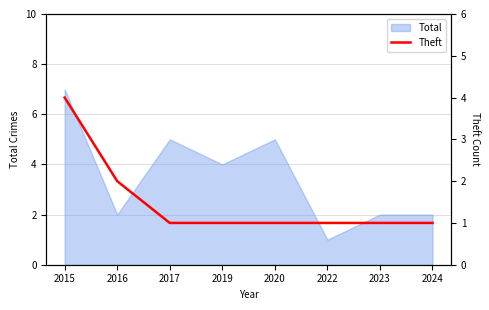

Reading left to right, extract all data points from this chart.

2015=4	2016=2	2017=1	2019=1	2020=1	2022=1	2023=1	2024=1